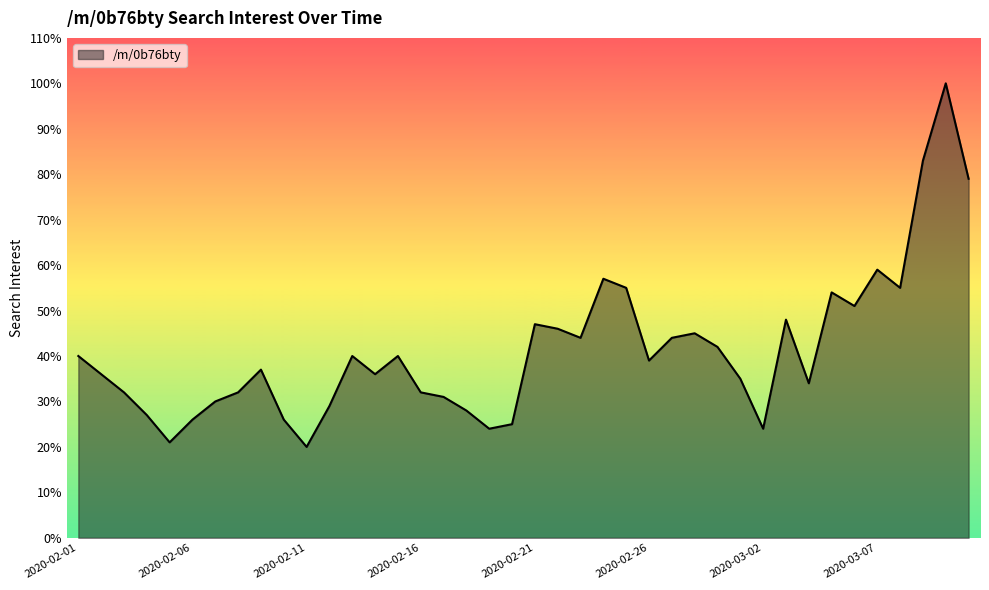

What is the smallest value displayed?

20